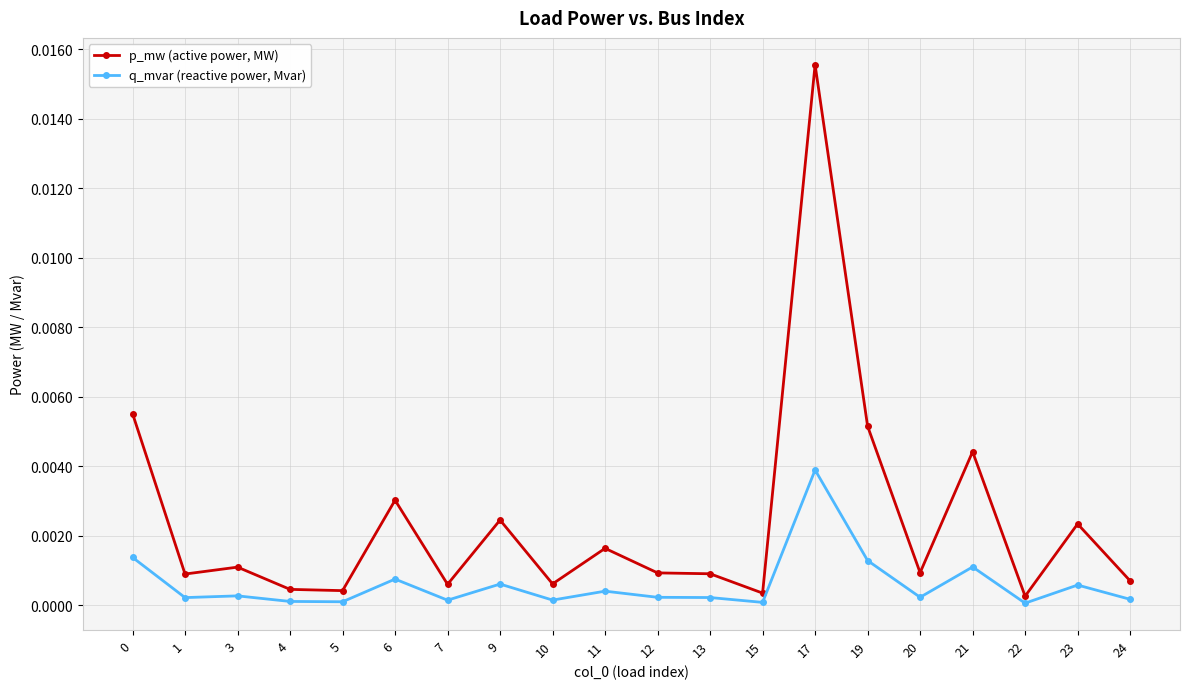

True or false: q_mvar (reactive power, Mvar) has more than 1 points higher than both neighbors.

True